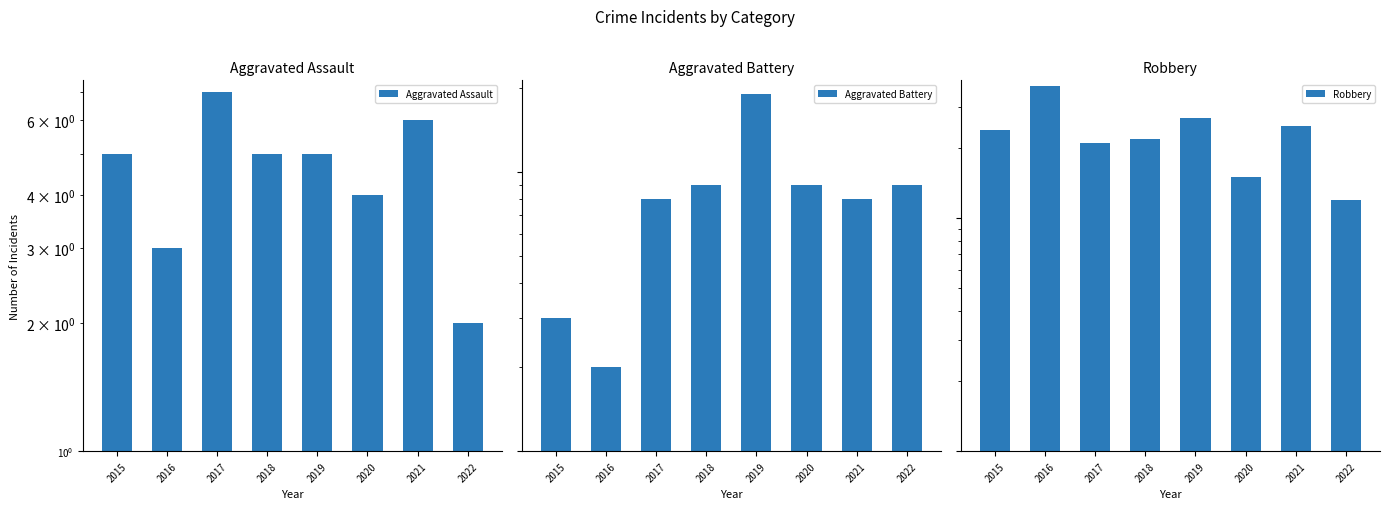

Is it true that Robbery equals 36 at 2017?

False